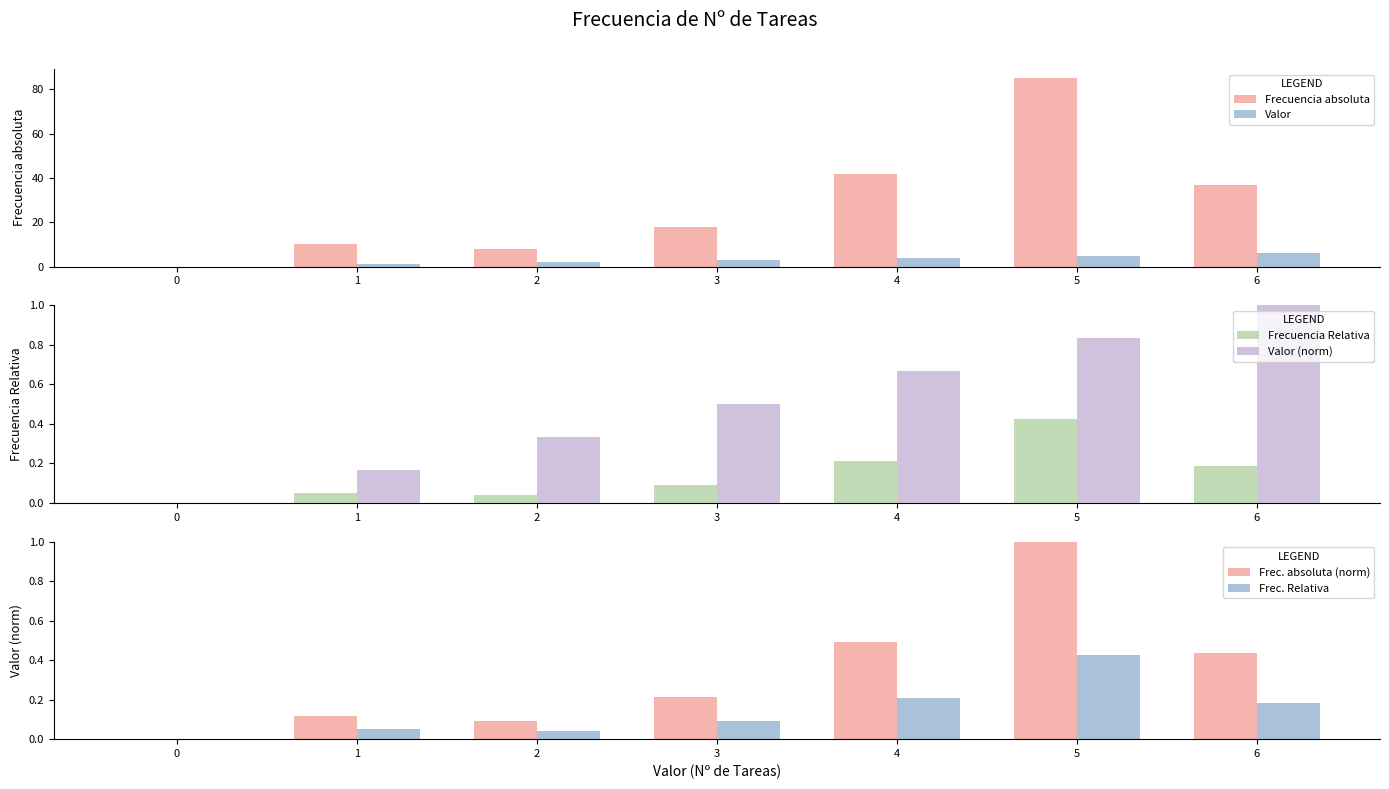

How many groups of bars are there?

7